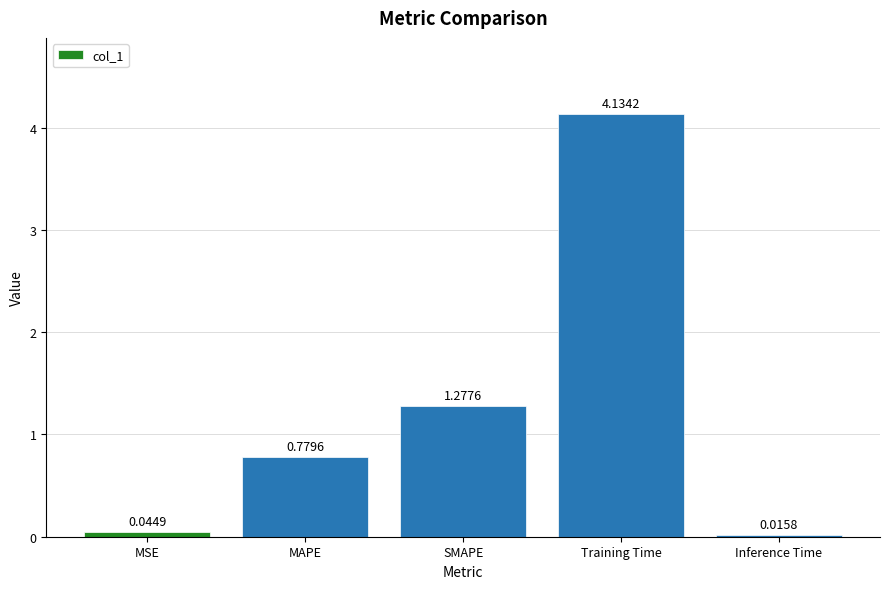

What is the sum of all values?

6.3